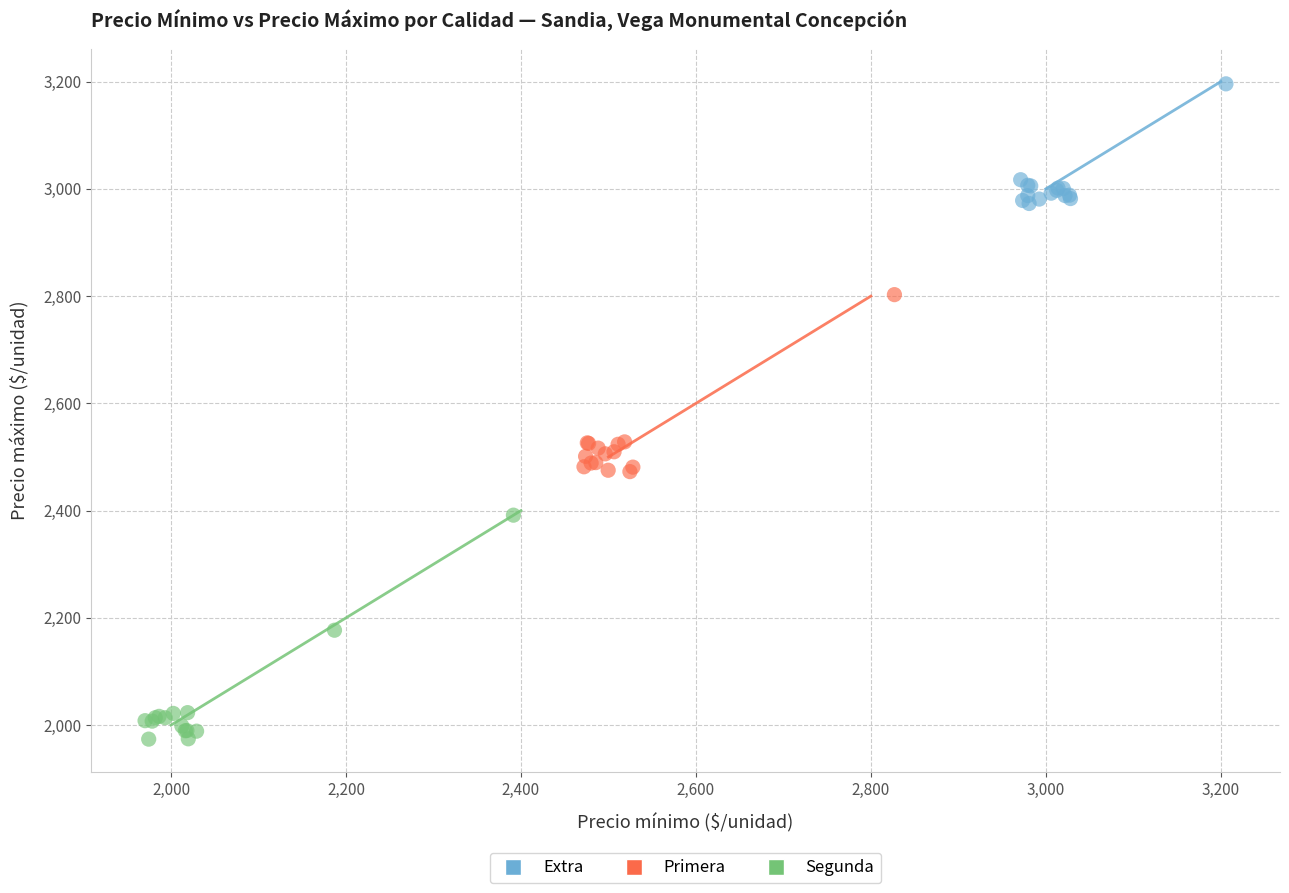

Which series reaches the minimum Y coordinate?

Segunda